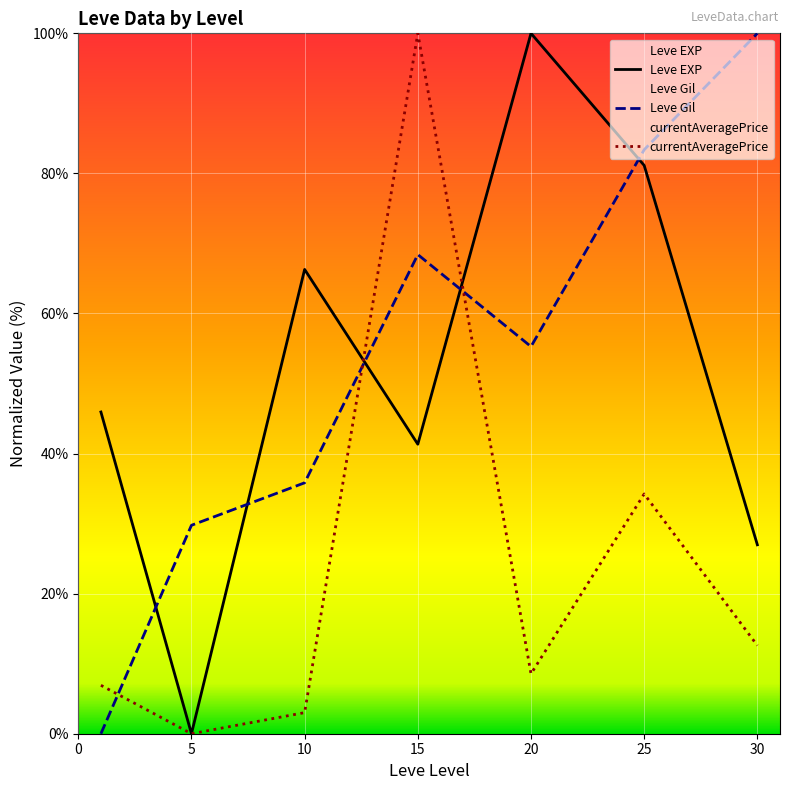

How many data points in Leve EXP are less than 45?

3